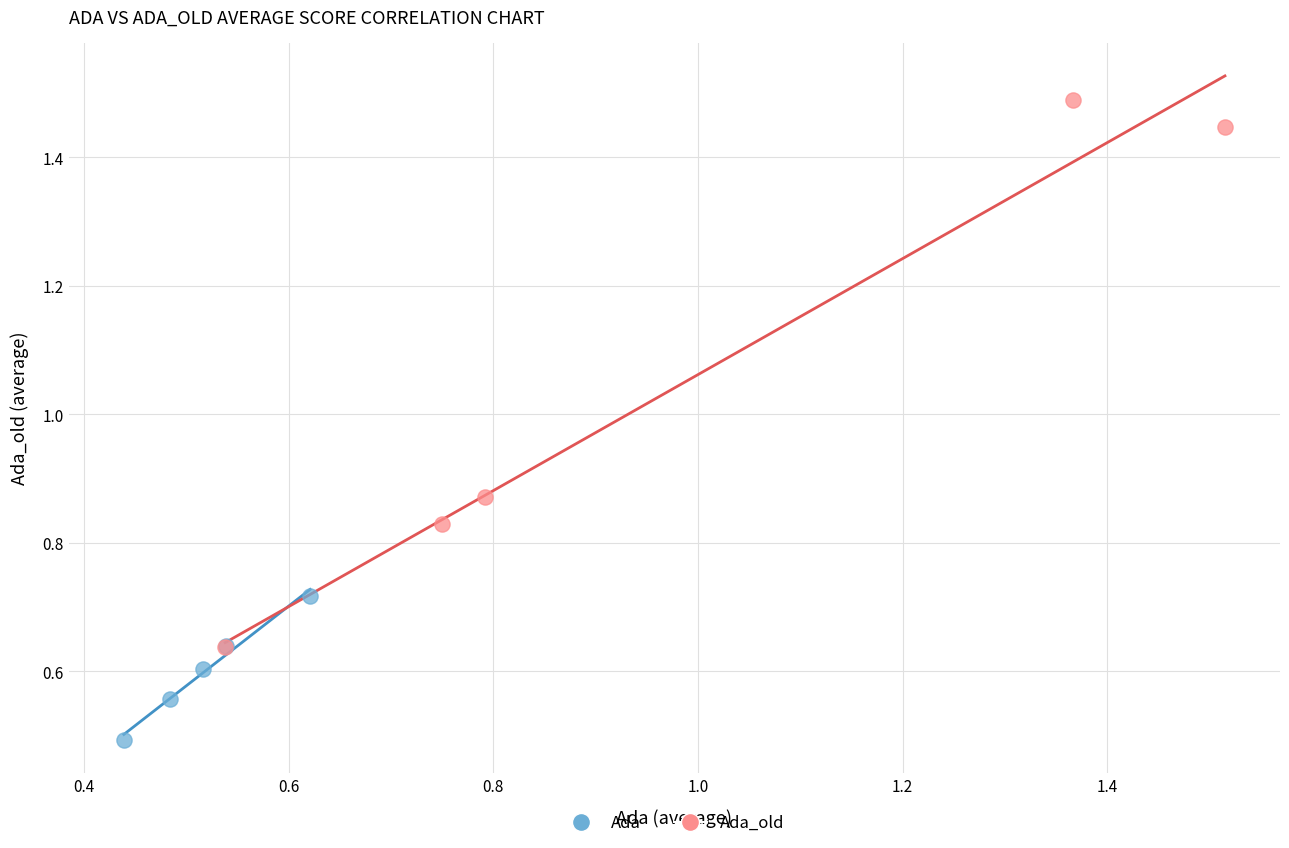

Which series has the largest Y range (max minus min)?

Ada_old